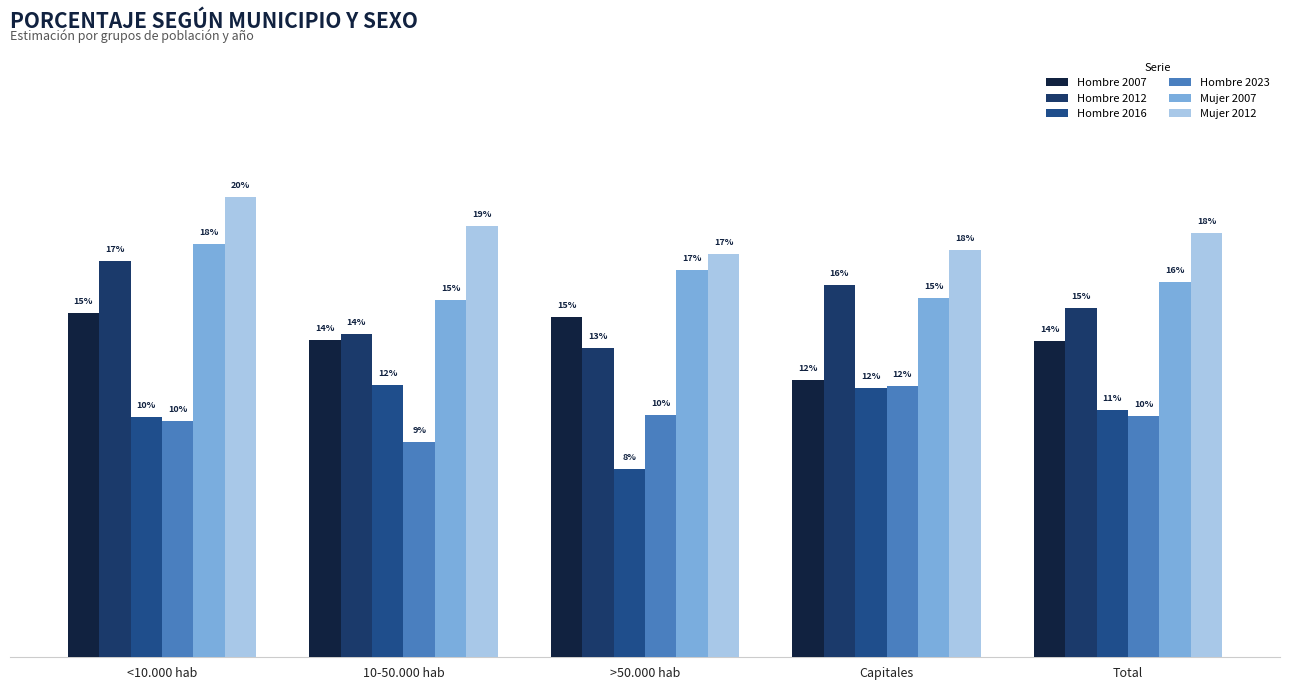

What position from the left is 10-50.000 hab?

2